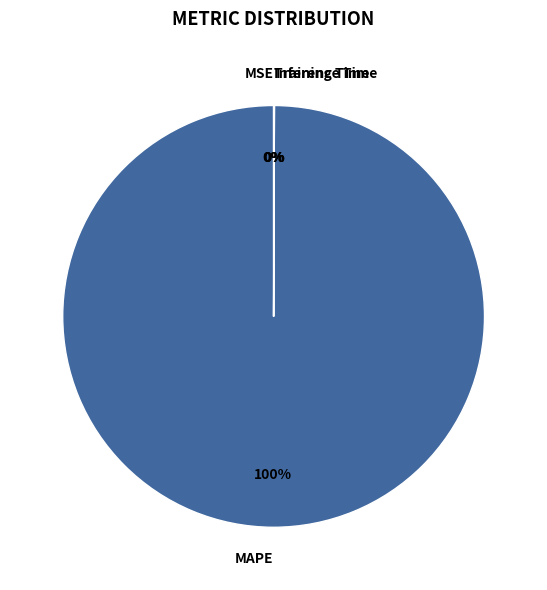

What percentage is the MAPE slice, to the nearest percent?

100%